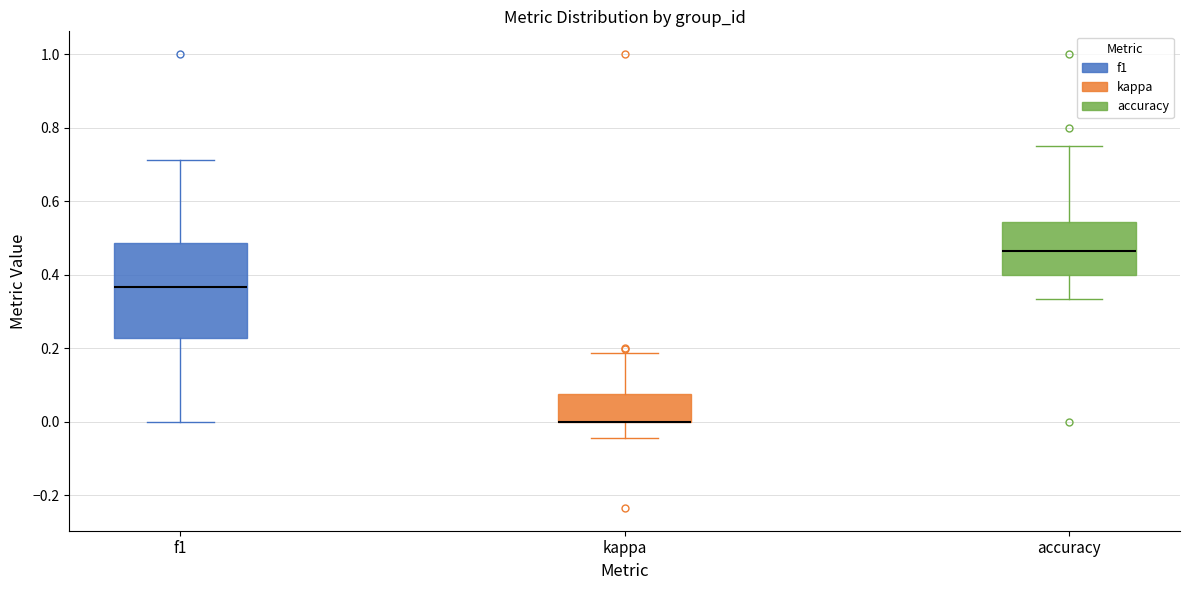

Where does the lower whisker of the box for f1 end on the y-axis? The values are not printed on the chart, so give them approximately, as read against the axis.

0.00